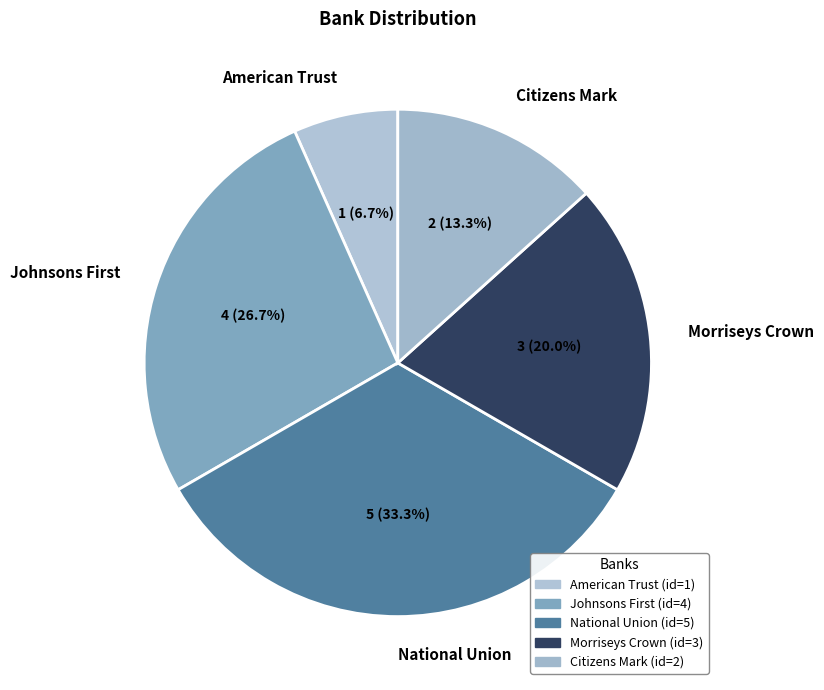

True or false: Morriseys Crown accounts for 25% of the total.

False